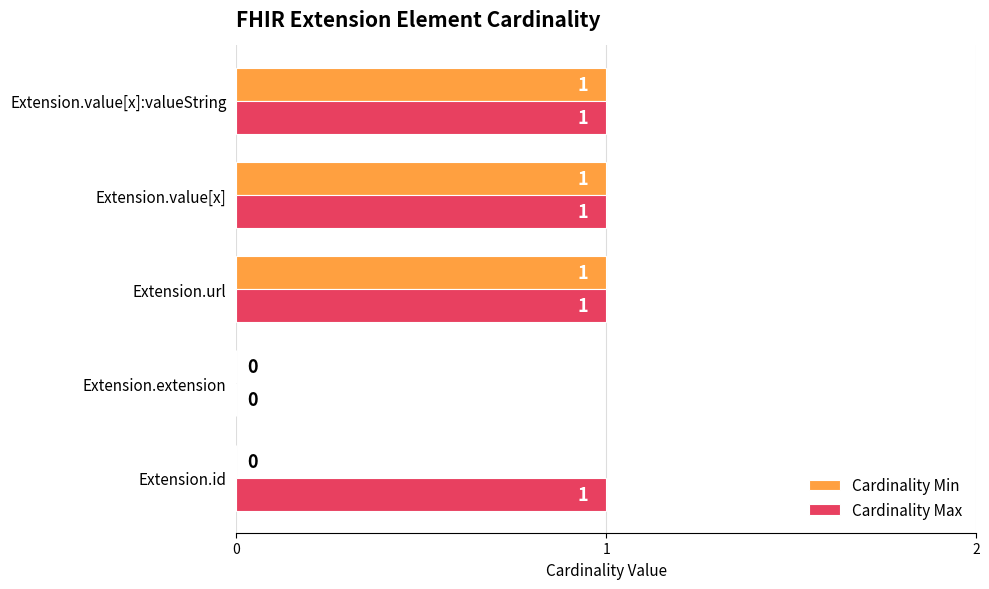

True or false: Cardinality Min has a value of 1 at Extension.value[x]:valueString.

True